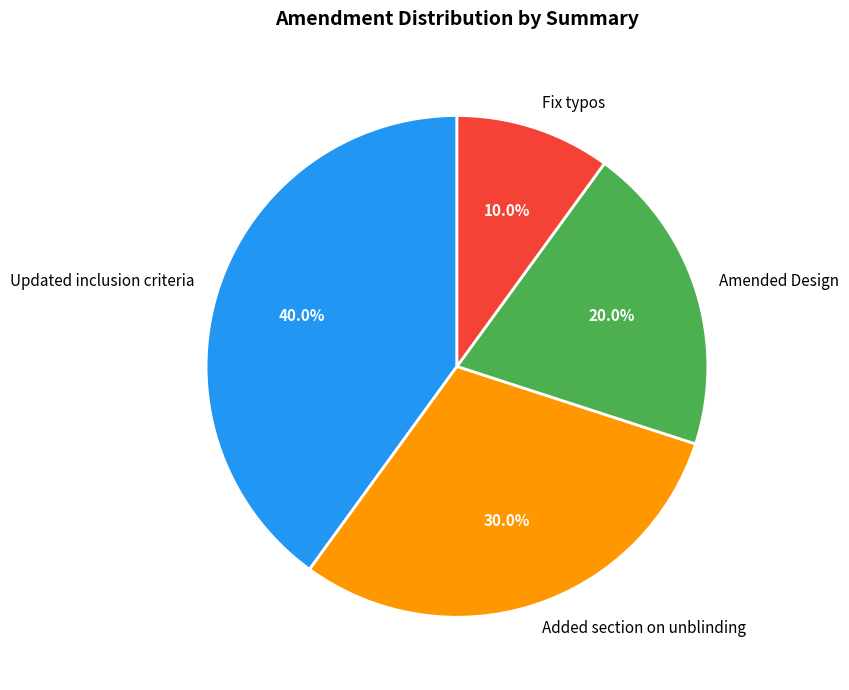

To the nearest percent, what is the average slice percentage?

25%